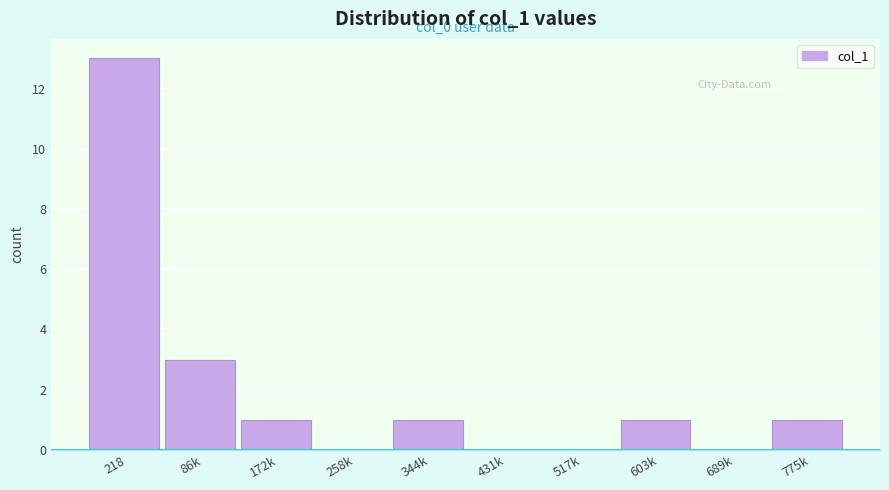

Reading right to left, extract all data points from this chart.

775k=1	689k=0	603k=1	517k=0	431k=0	344k=1	258k=0	172k=1	86k=3	218=13